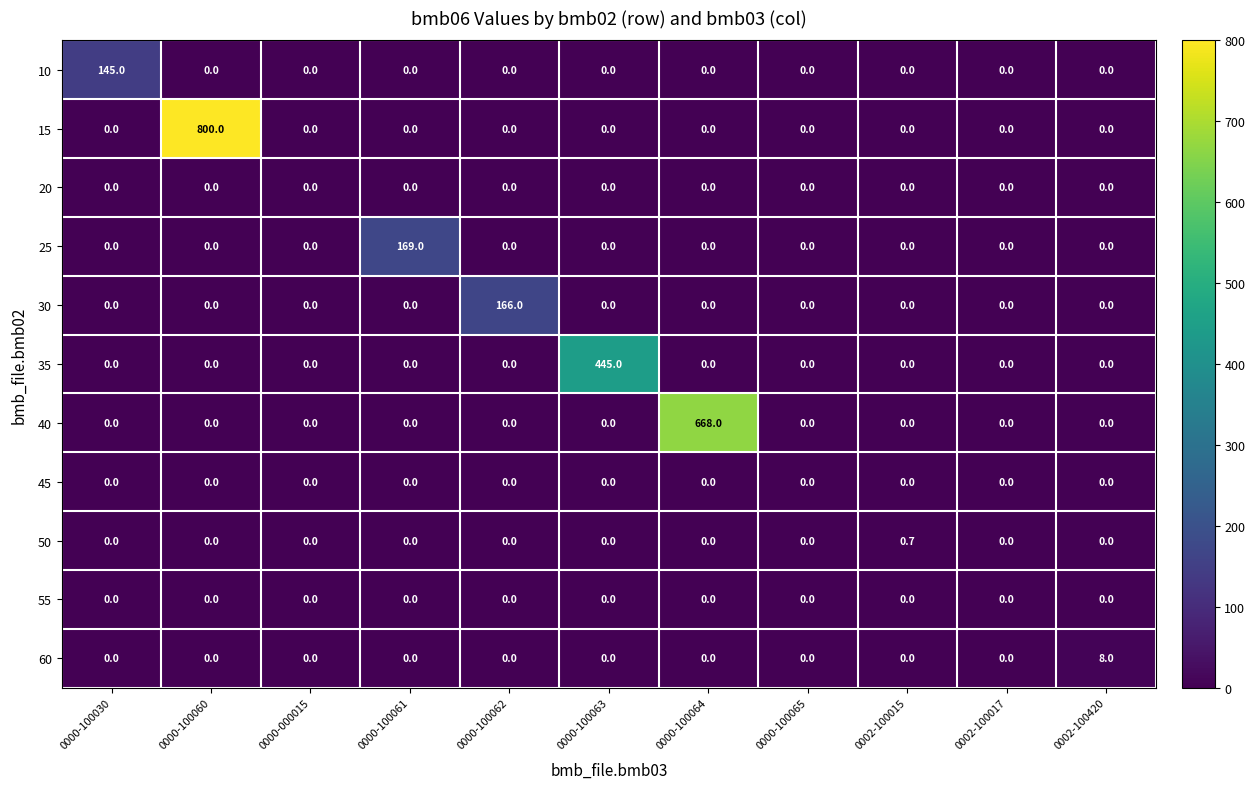

Which series has the largest range (max minus min)?

15